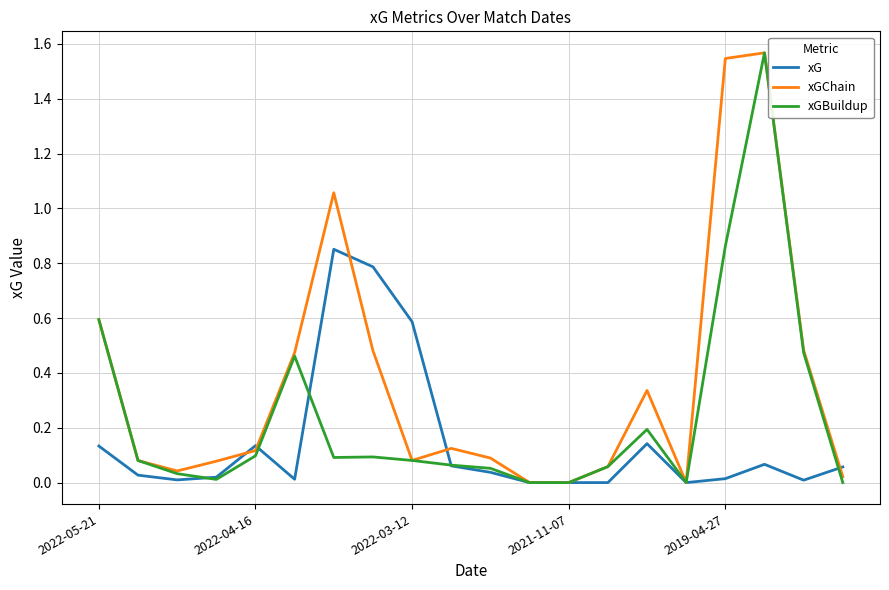

Rank the series by their average value, from highest to lowest.

xGChain, xGBuildup, xG